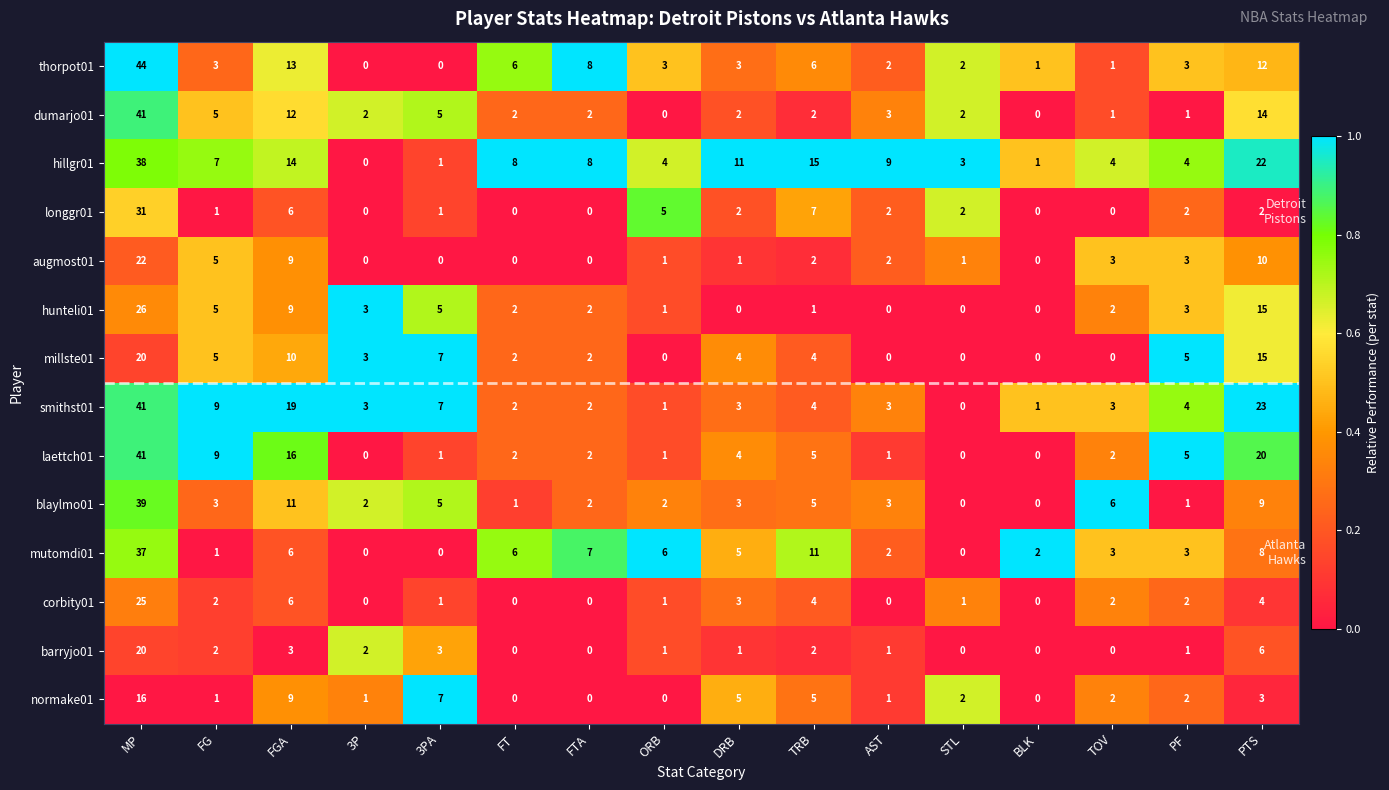

What is the difference between the highest and lowest values at FTA?

8